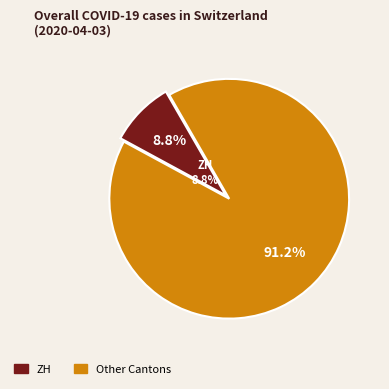

Is there a majority slice in this chart?

Yes